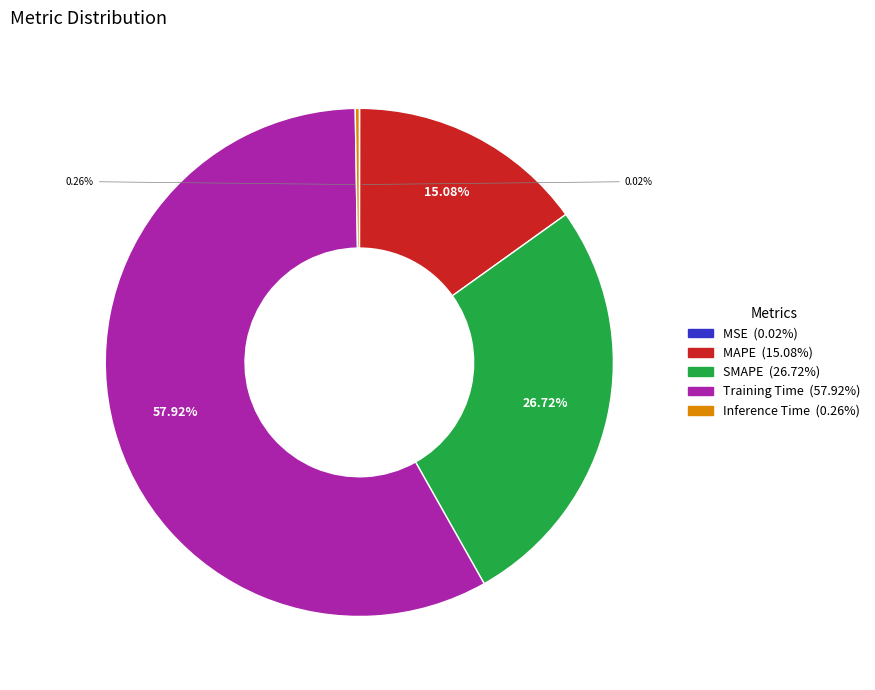

Which category has the biggest portion of the pie?

Training Time